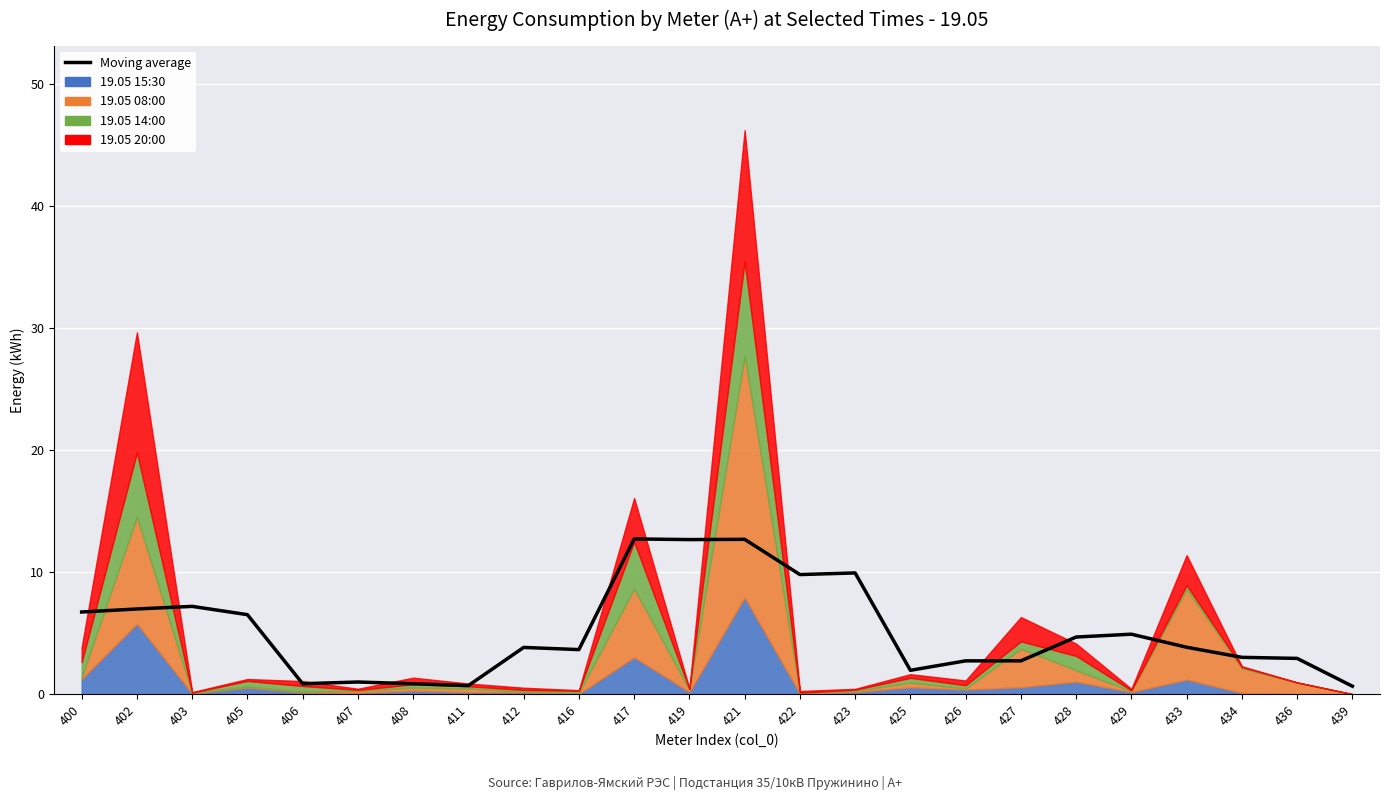

Reading left to right, extract all data points from this chart.

400=6.7	402=7.0	403=7.2	405=6.5	406=0.9	407=1.0	408=0.8	411=0.7	412=3.8	416=3.6	417=12.7	419=12.7	421=12.7	422=9.8	423=9.9	425=1.9	426=2.7	427=2.7	428=4.7	429=4.9	433=3.8	434=3.0	436=2.9	439=0.6